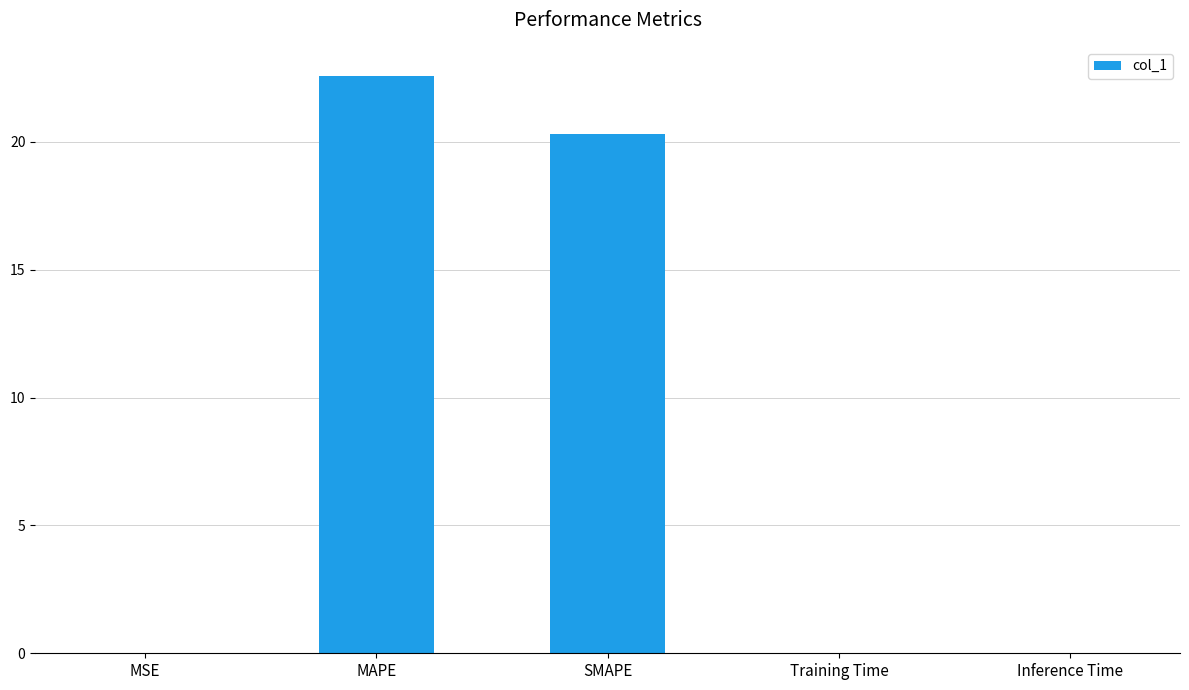

At which category does the chart reach its peak across all series?

MAPE